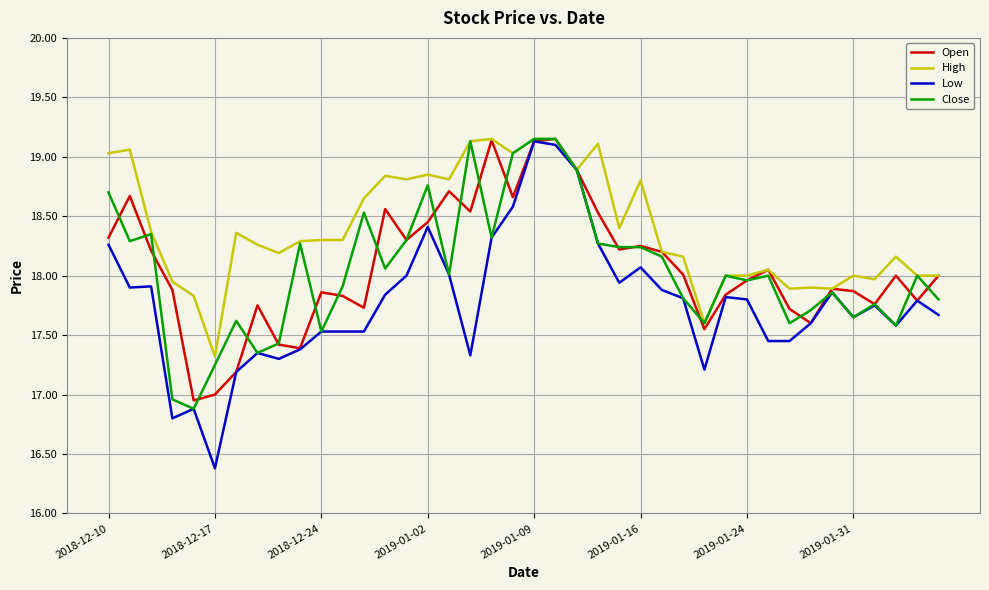

Which series has the largest total across all categories?

High